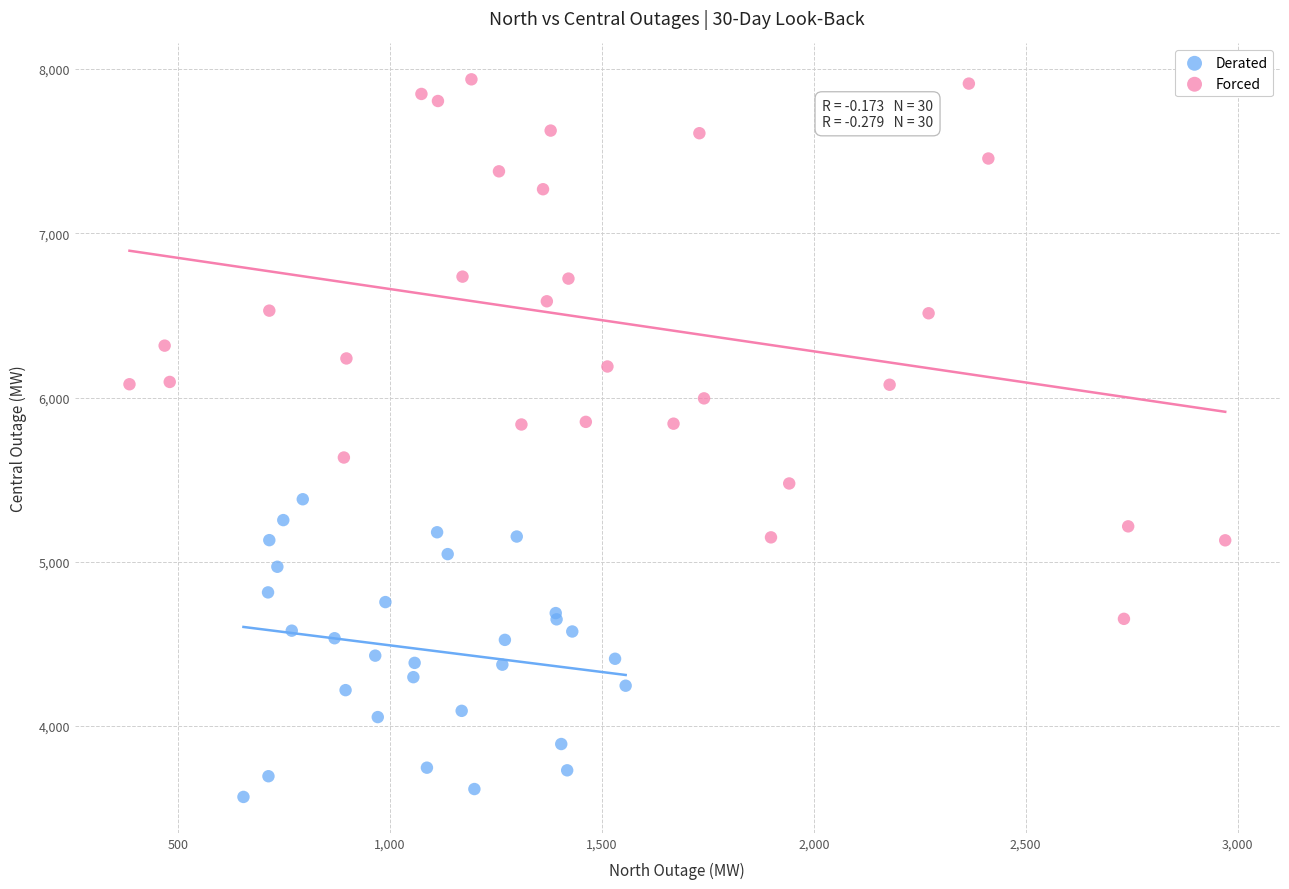

Which series has the largest Y range (max minus min)?

Forced